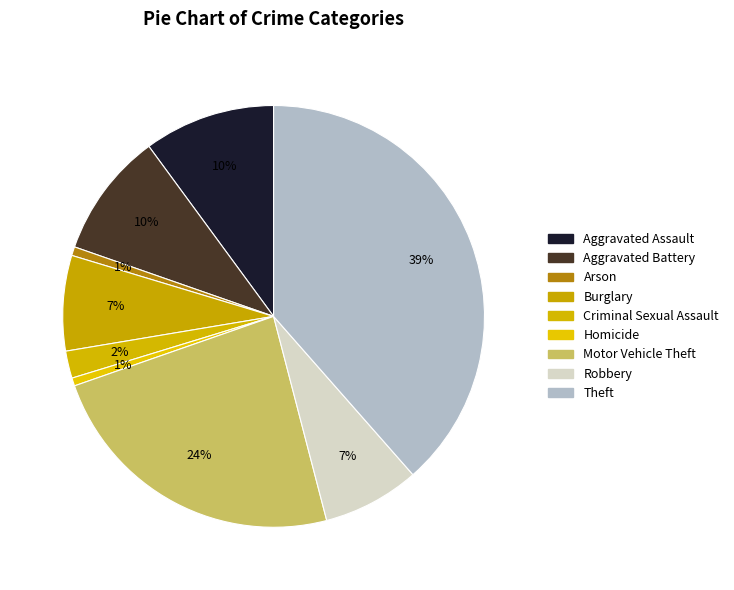

What is the ratio of the value at Robbery to the value at Aggravated Assault?

0.7